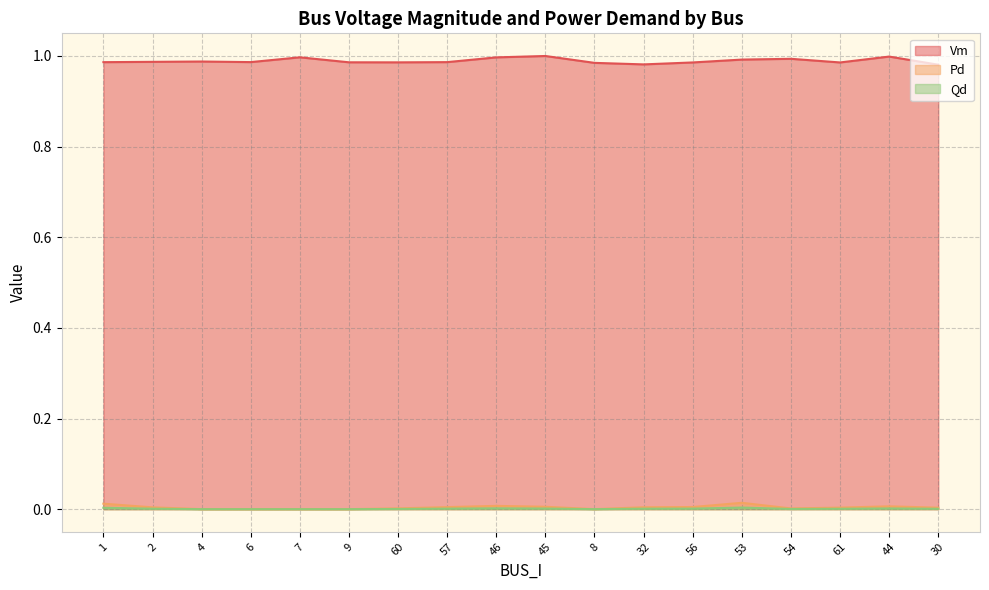

What is the label of the 15th point from the left?

54